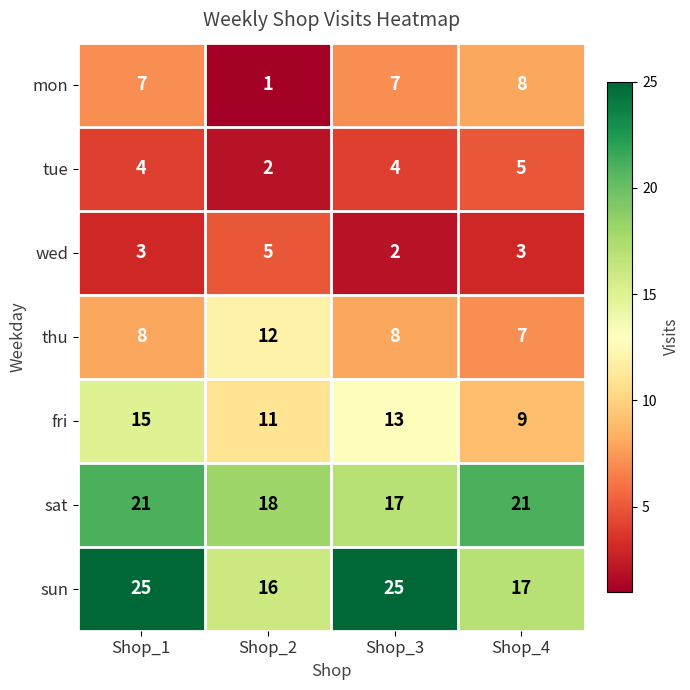

What is the highest value of the thu series?

12